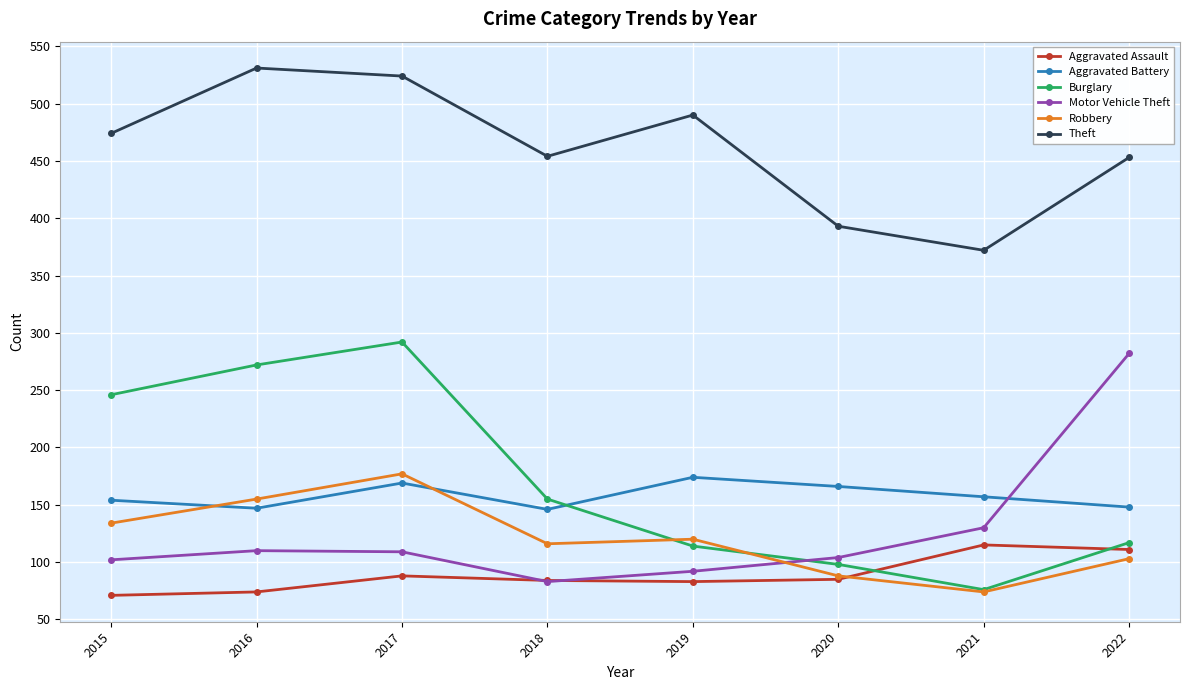

At which category does Aggravated Battery reach its first local valley?

2016